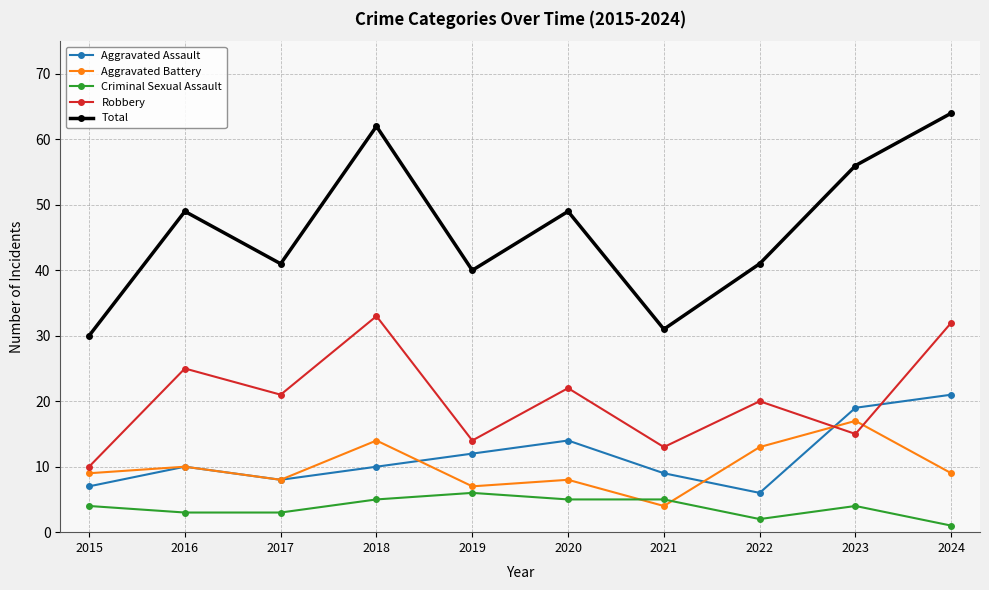

Which category has the lowest value in the Criminal Sexual Assault series?

2024